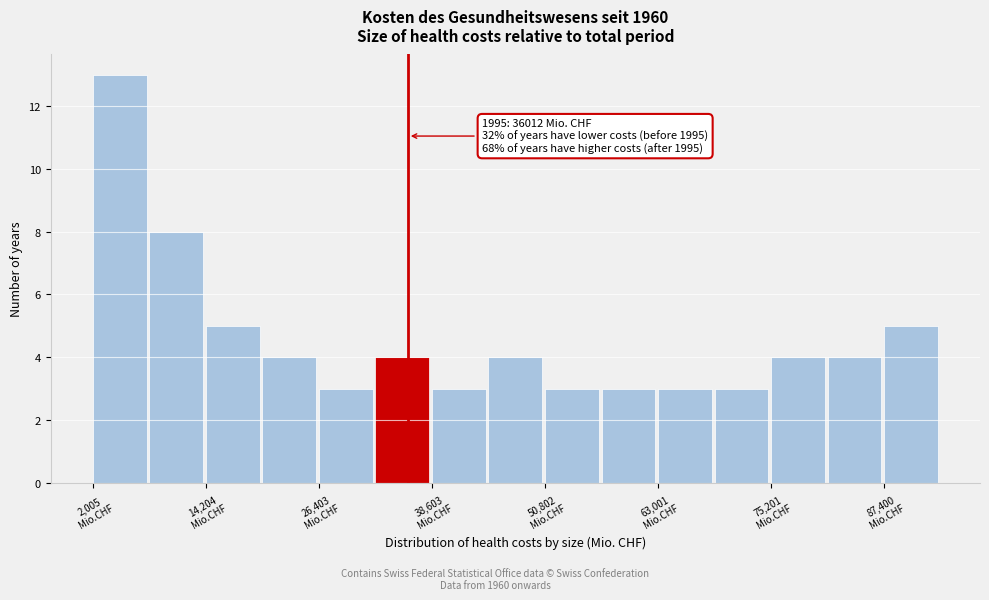

Around what value on the x-axis is the tallest bar? Give the approximate position of its centre, as read against the axis.

4000